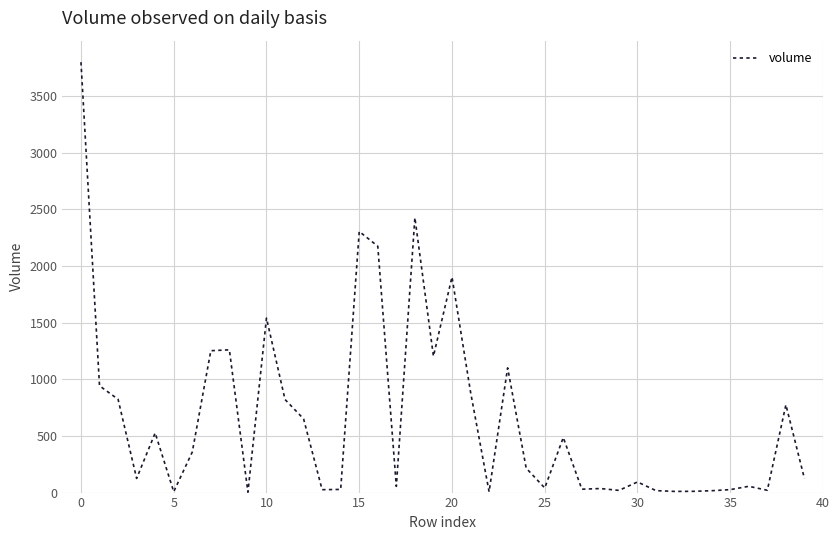

What is the greatest value displayed?

3799.5